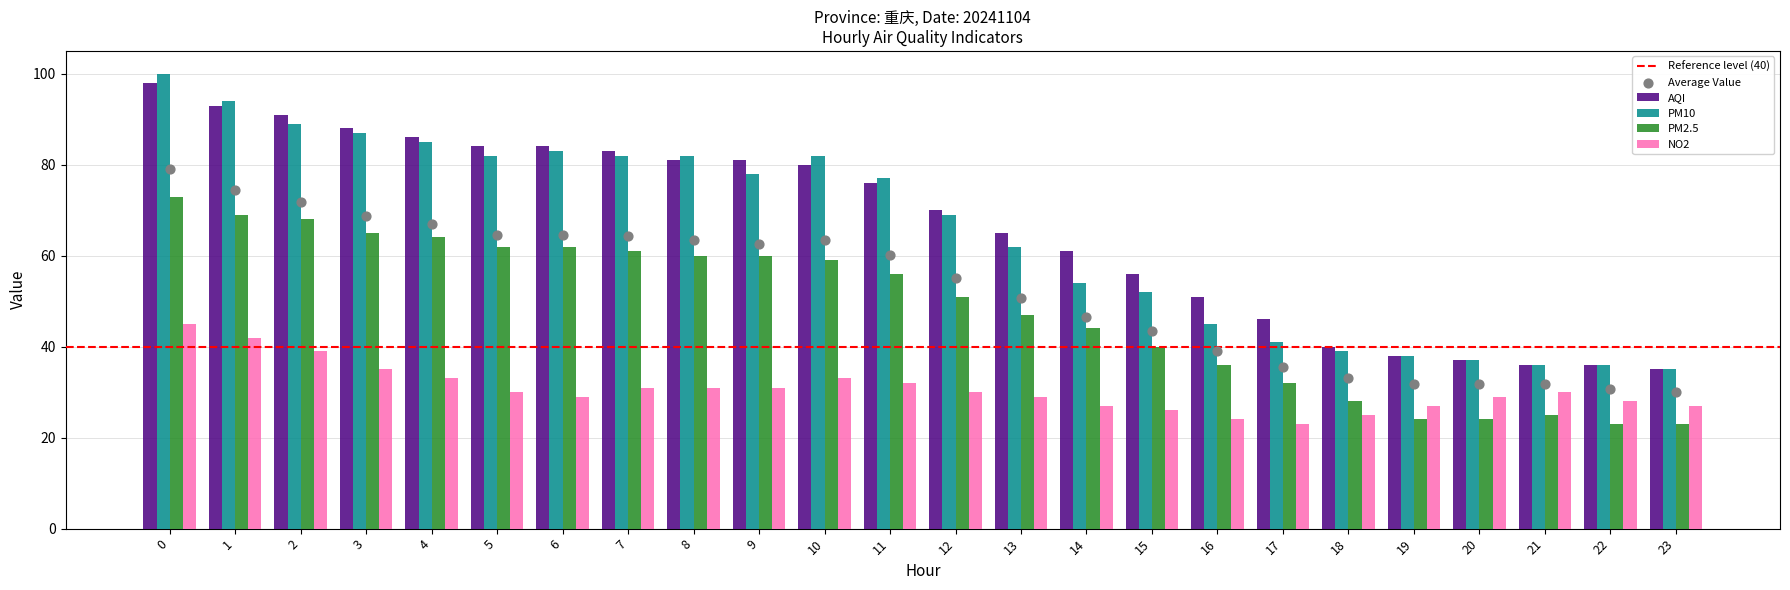

At how many categories does at least one series exceed 87?

4